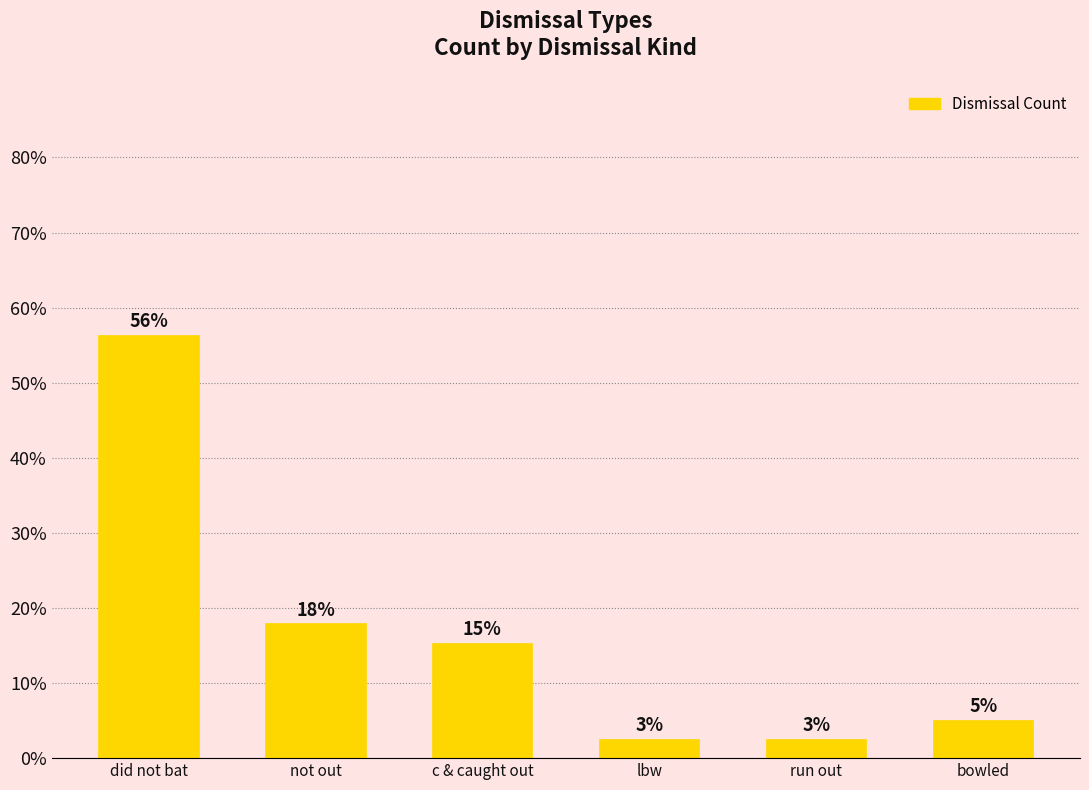

What position from the left is run out?

5